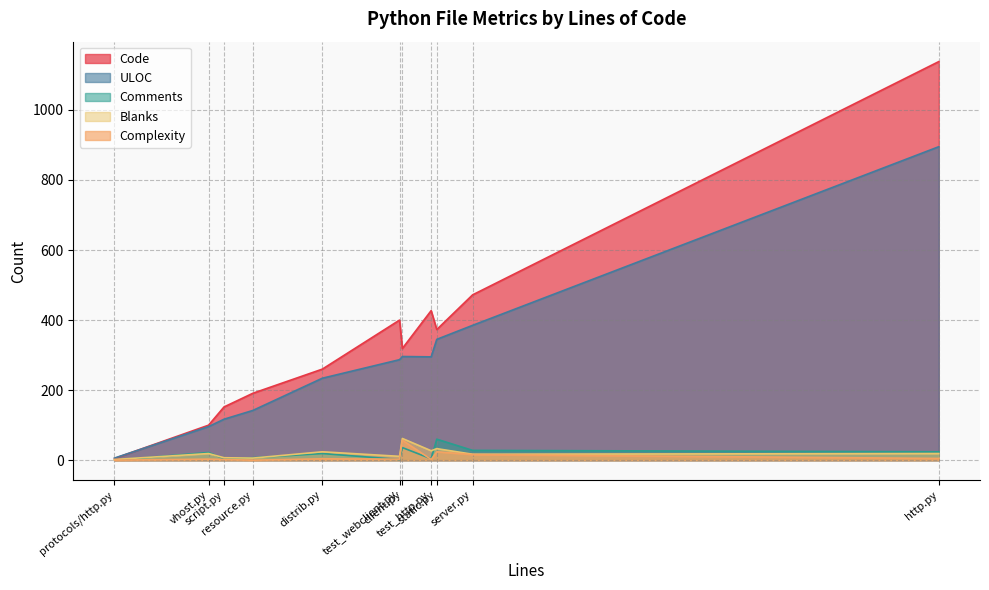

At which category is the sum across all series the highest?

http.py